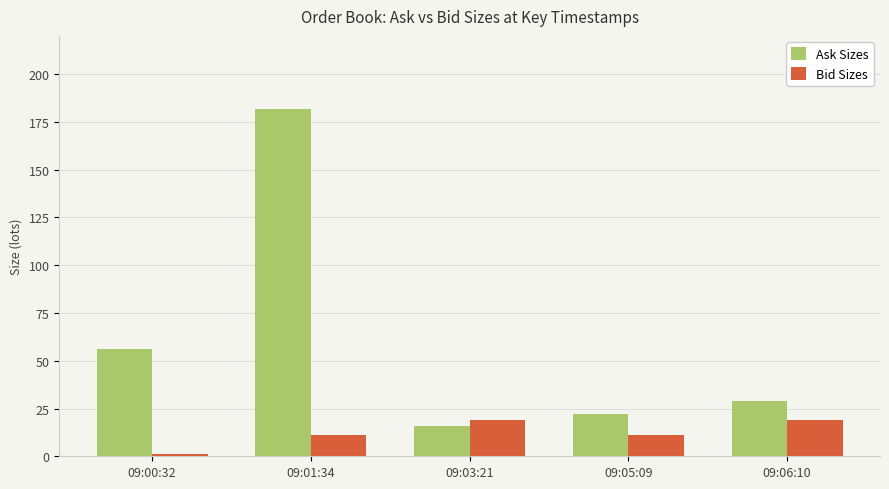

What value does the Ask Sizes series have at 09:01:34, to the nearest 50?

200